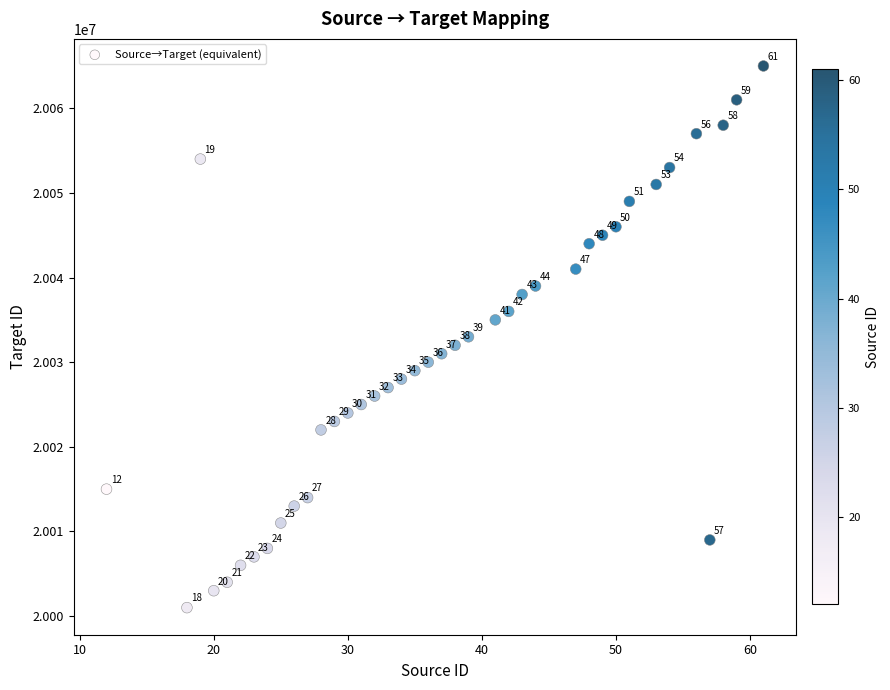

What is the range of X values (max minus min)?

49